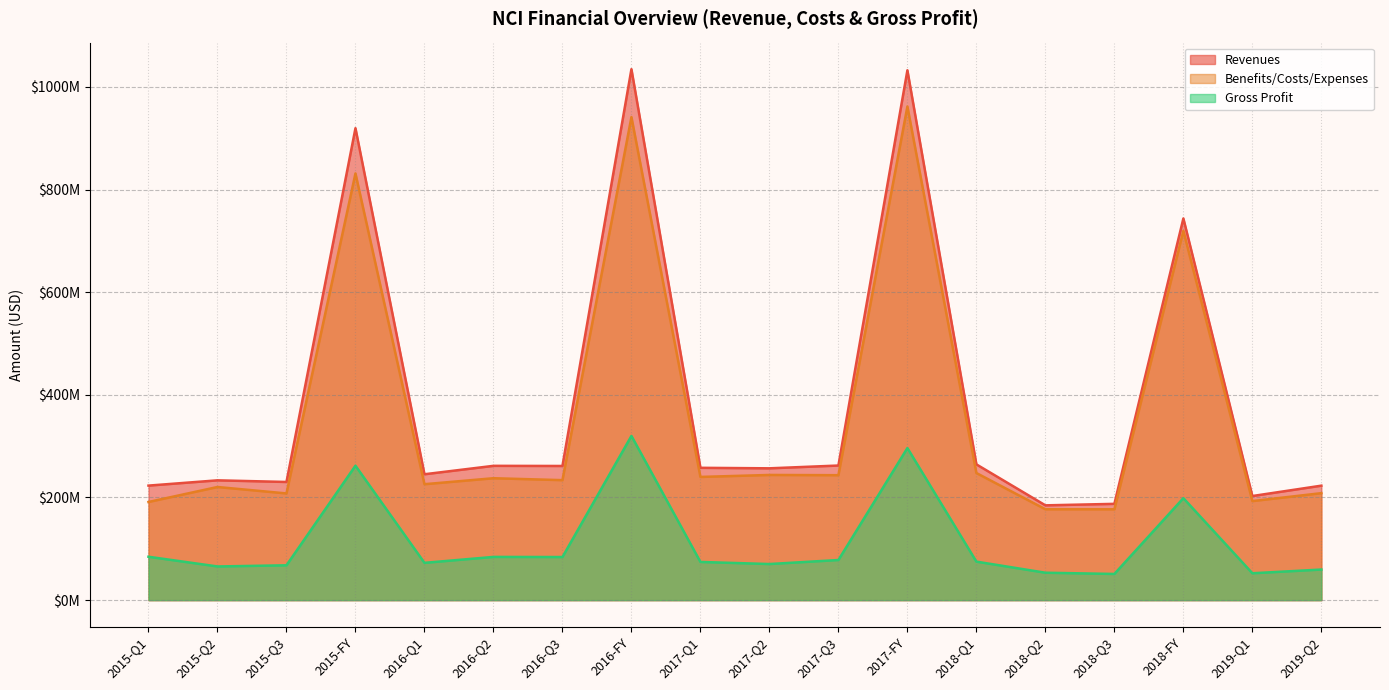

Where is the first local minimum for Benefits/Costs/Expenses_line?

2015-Q3